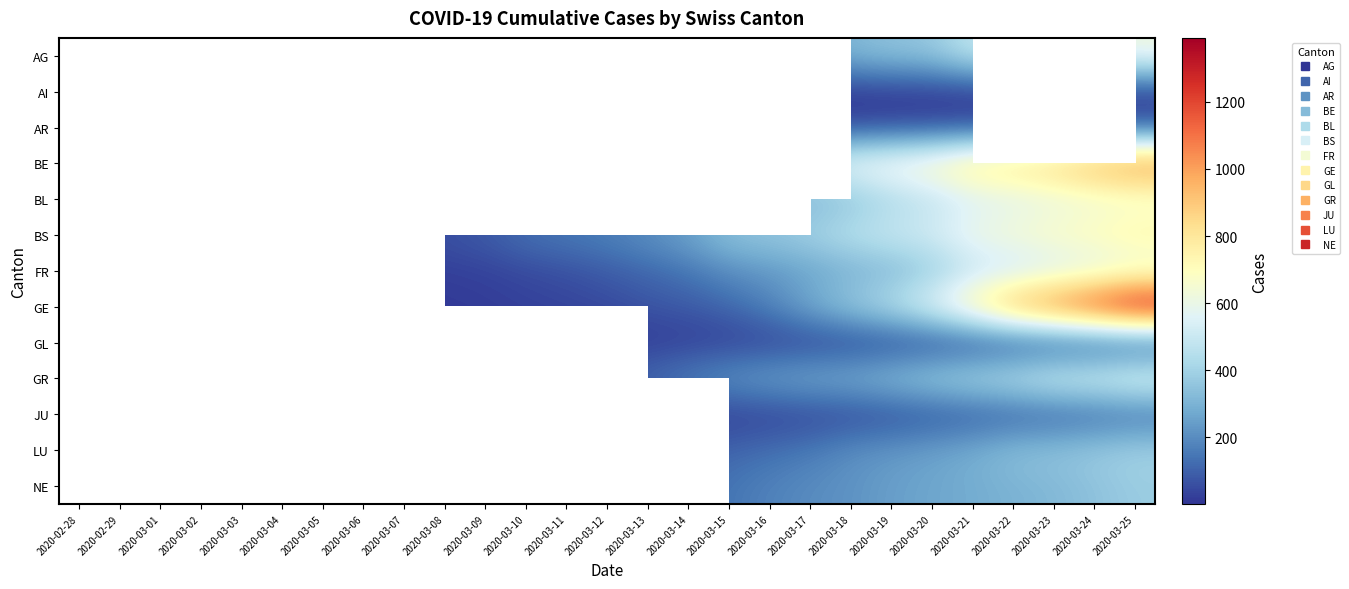

Count the number of data series in this chart.

13